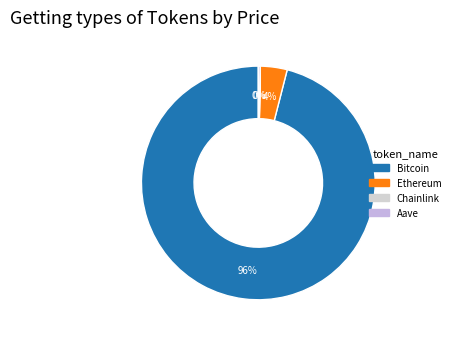

True or false: Aave accounts for 8% of the total.

False